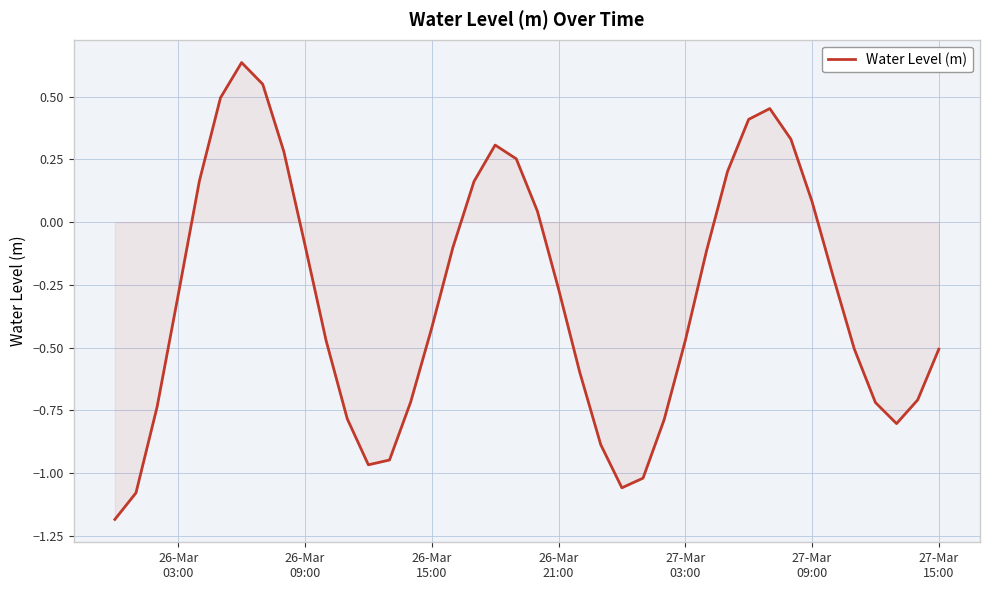

What is the difference between the maximum and minimum values?

1.8